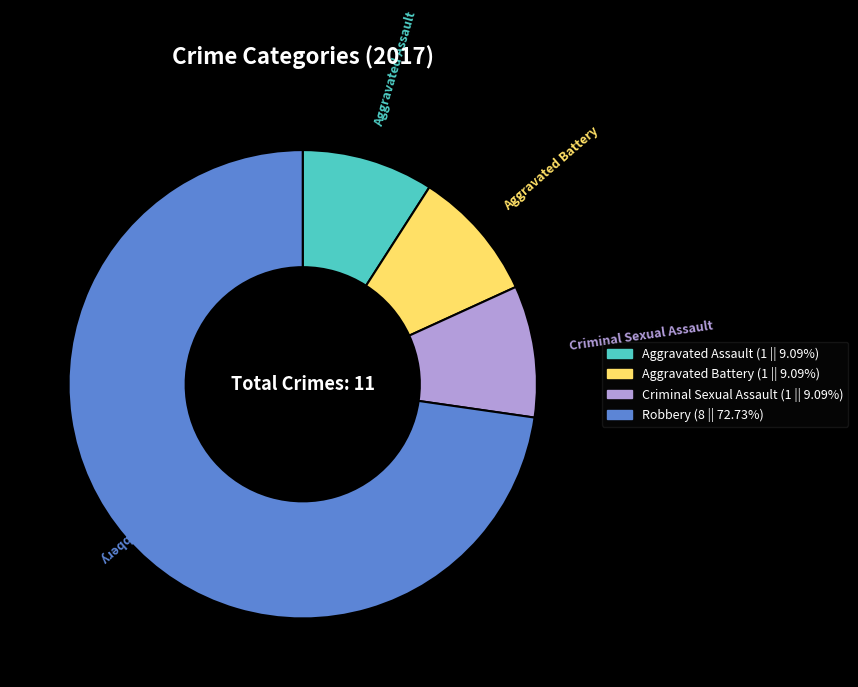

Is there a majority slice in this chart?

Yes